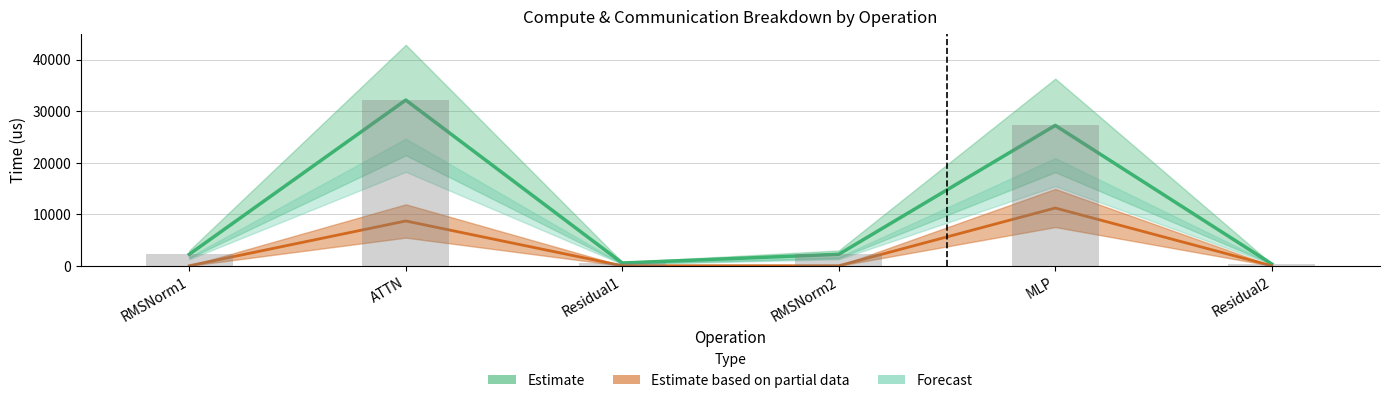

What is the difference between the second highest and minimum values in the wg compute series?

26873.8